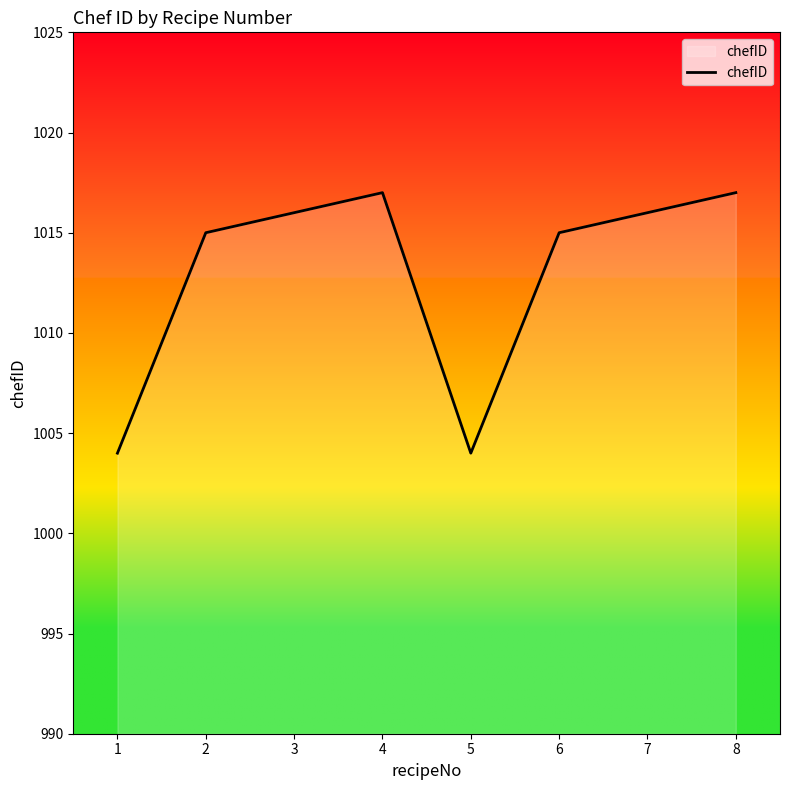

Does the chart have visible grid lines?

No